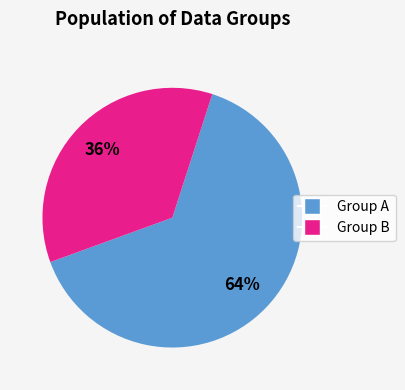

Does any single category account for the majority?

Yes